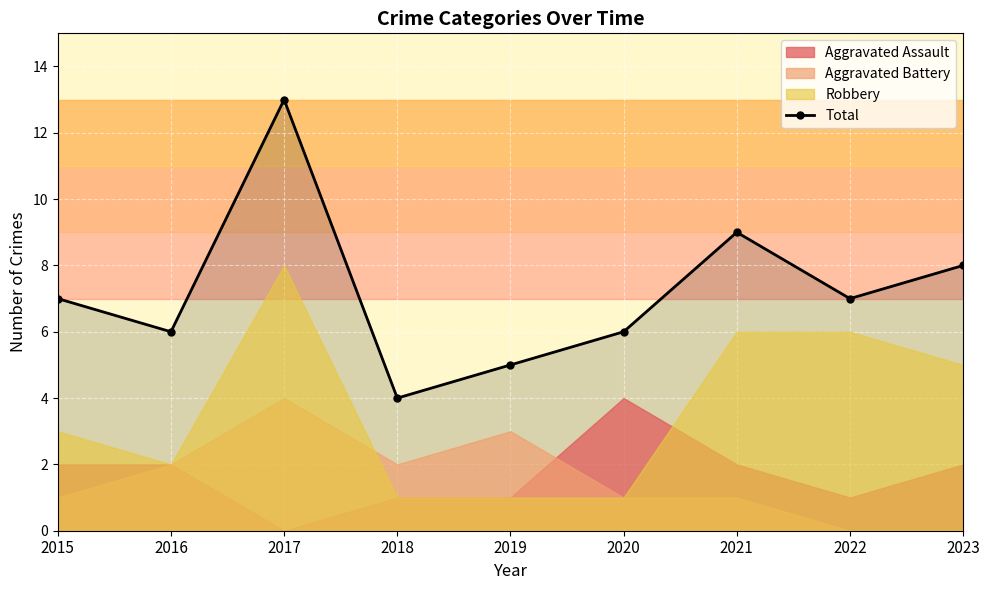

What is the value of the 1st point from the left?

7